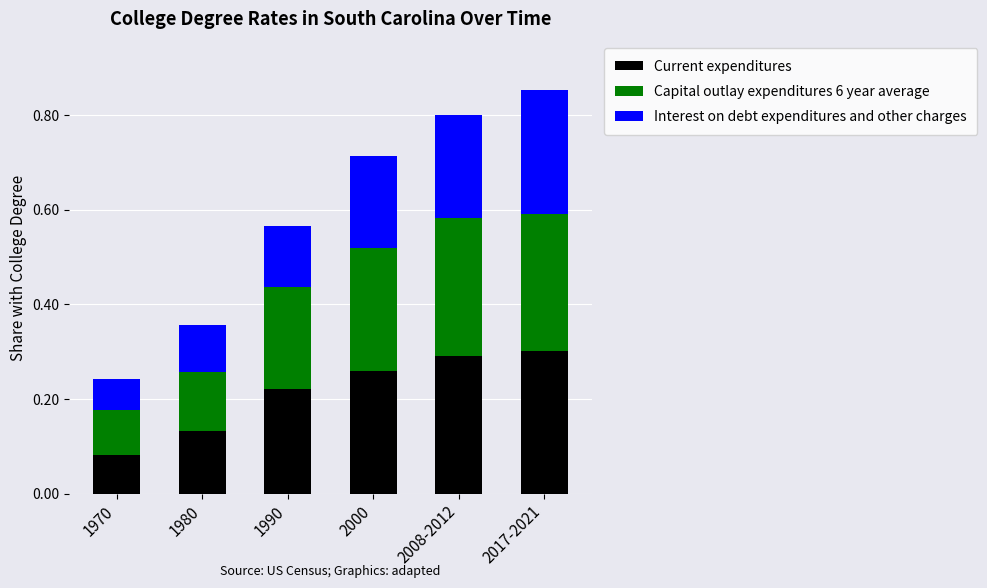

What is the total value across all series at 1980?

0.4